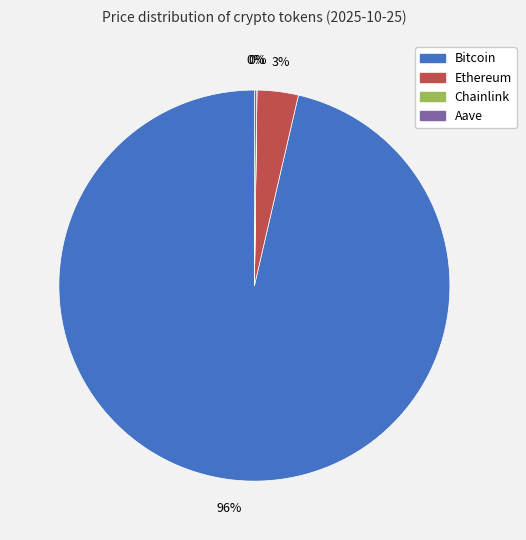

Is the sum of Bitcoin and Ethereum greater than half?

Yes